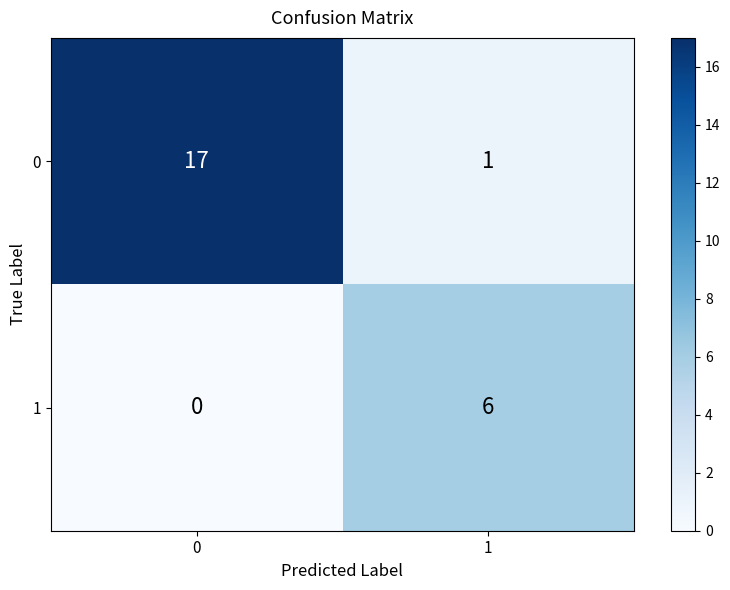

What is the maximum value for 1?

6